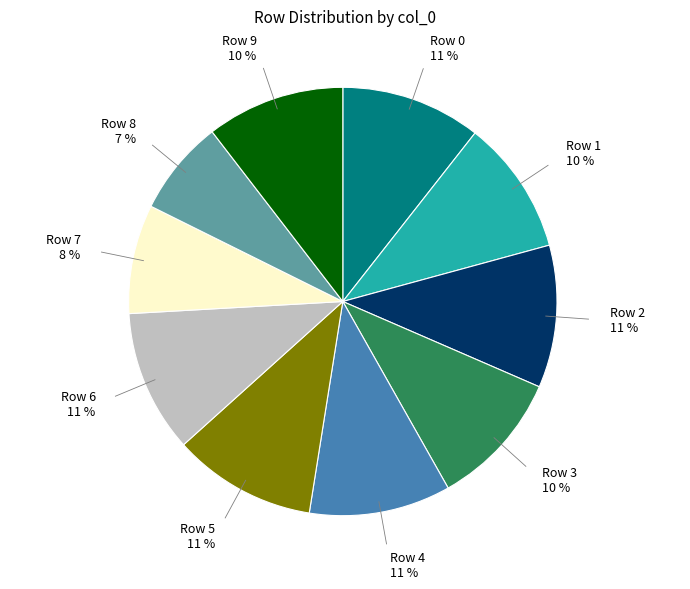

To the nearest percent, what is the difference between the largest and smallest slice percentages?

4%